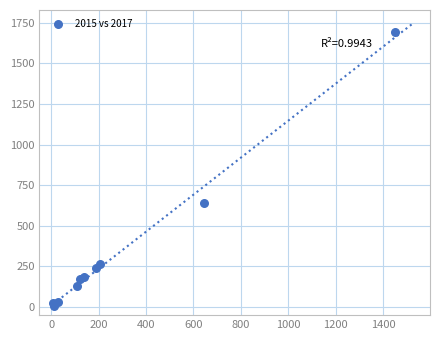

What Y value in the scatter plot is closest to 852?

641